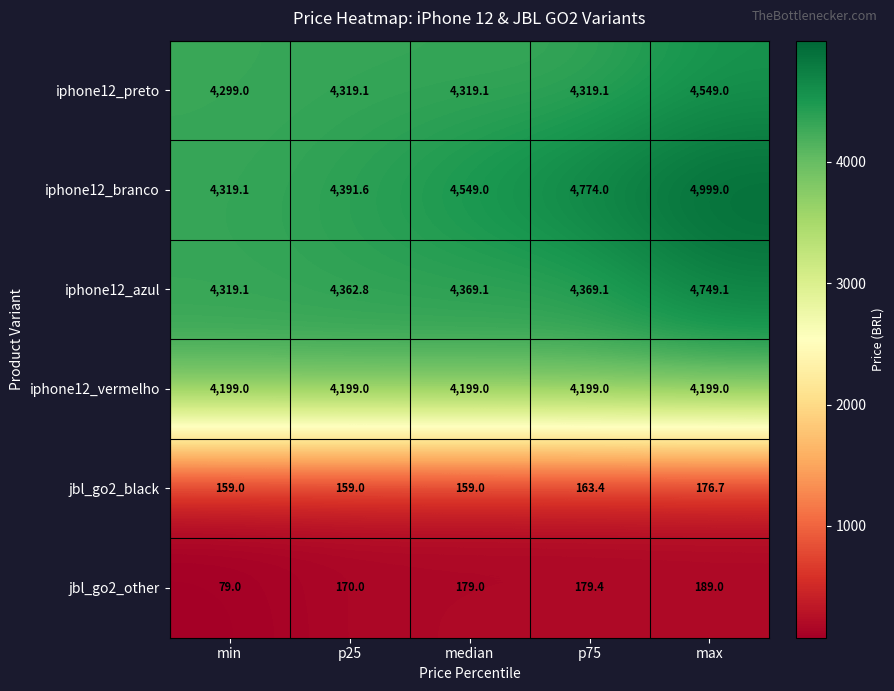

The value of iphone12_vermelho at median is 4199.0. True or false?

True